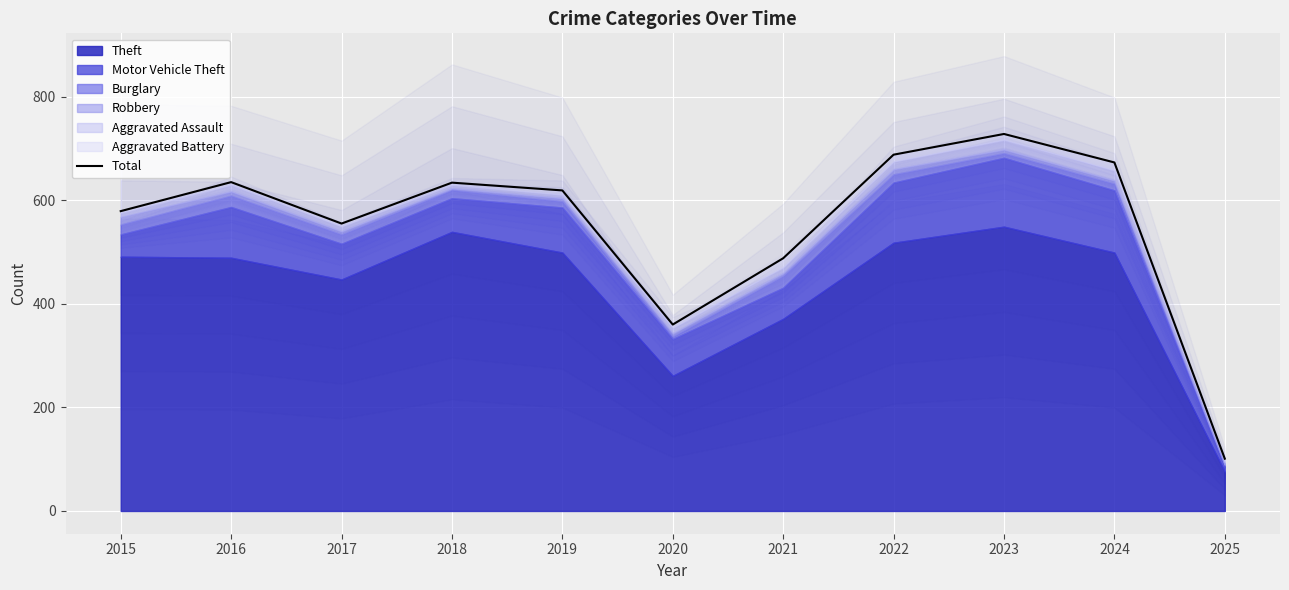

Where does the data first go above 619?

2016